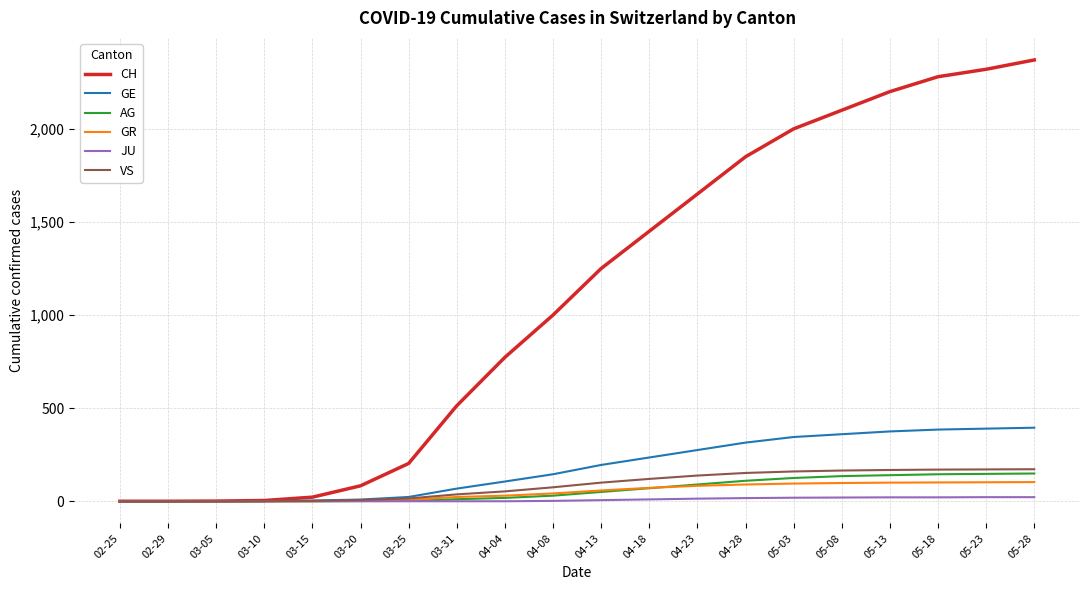

Which series has the largest total across all categories?

CH